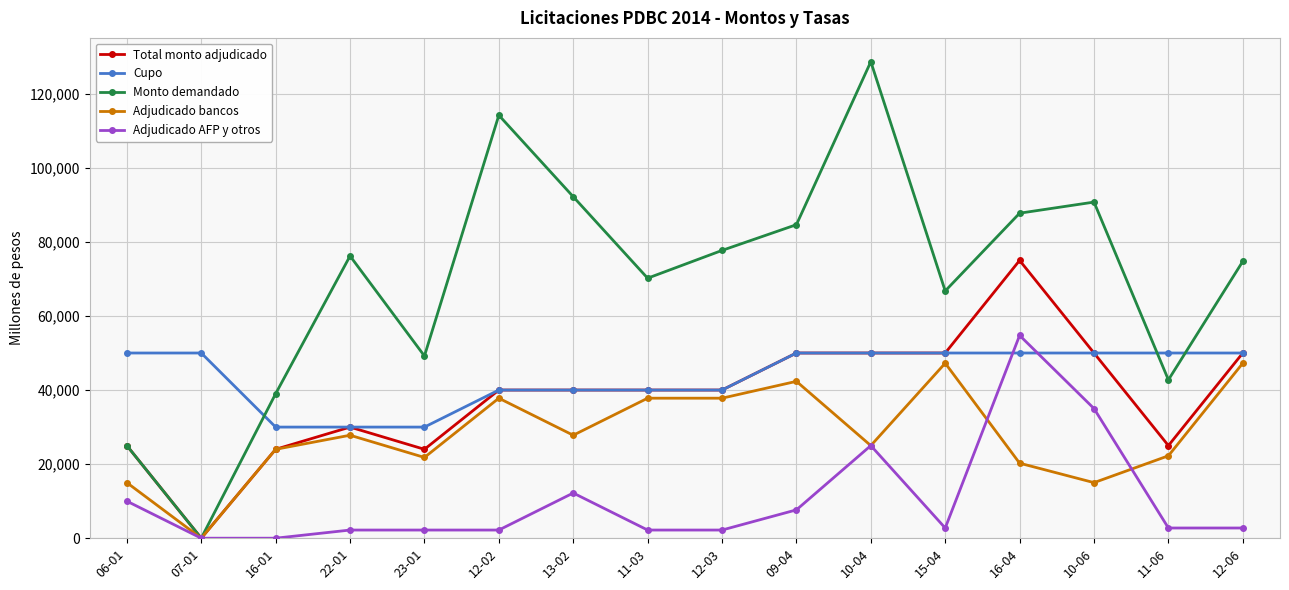

What is the maximum value shown in the chart?

128650